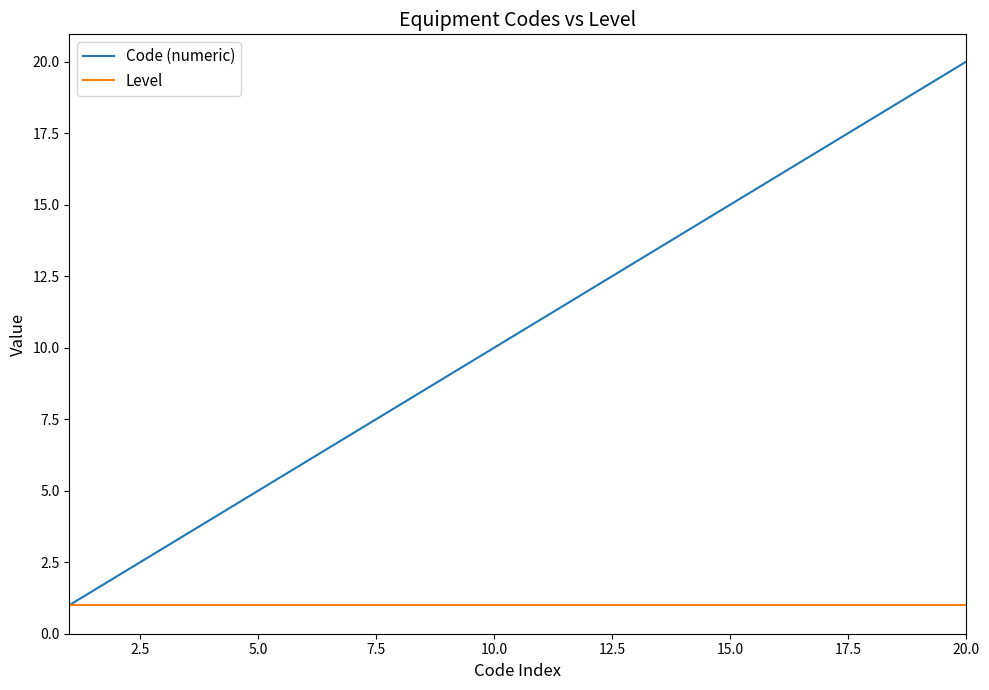

List the series in order of their peak value, lowest first.

Level, Code (numeric)